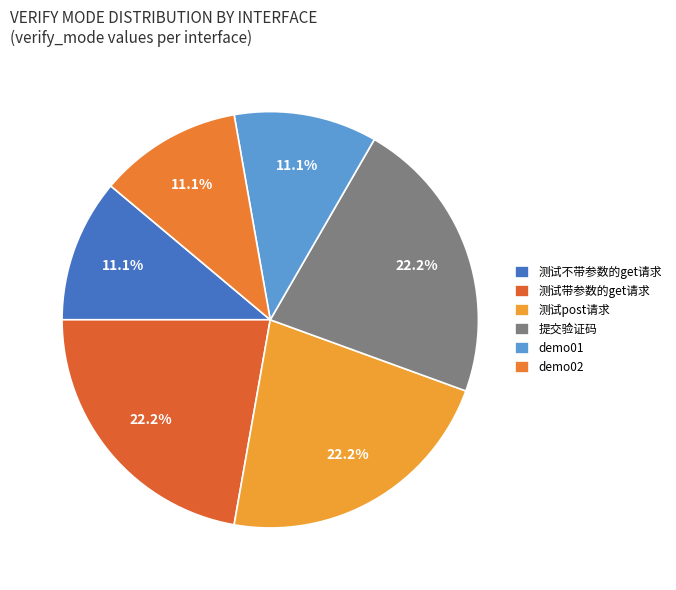

Approximately how many times larger is the value at 提交验证码 compared to 测试带参数的get请求?

1.0